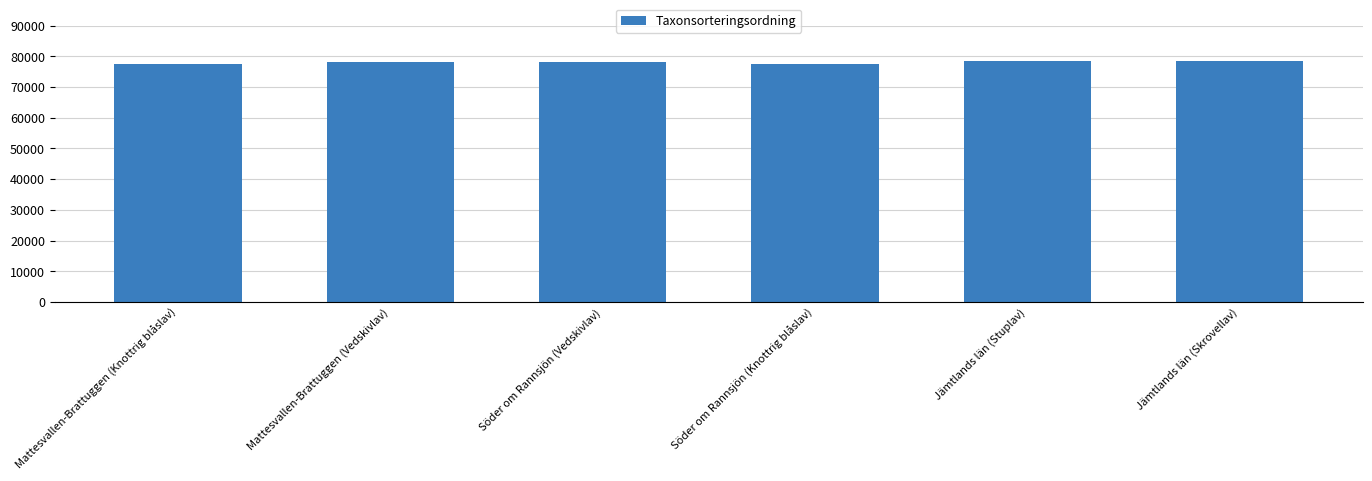

Count the number of categories in the chart.

6